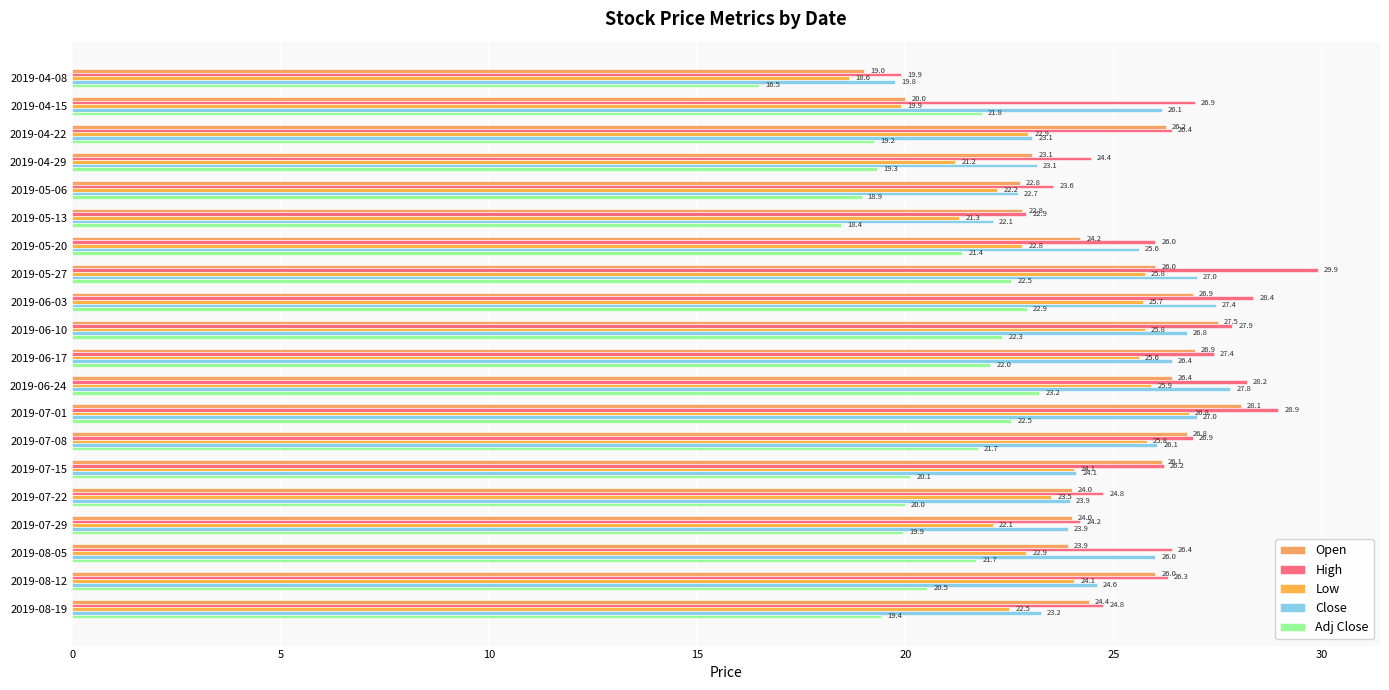

Rank the series by their maximum value, from highest to lowest.

High, Open, Close, Low, Adj Close